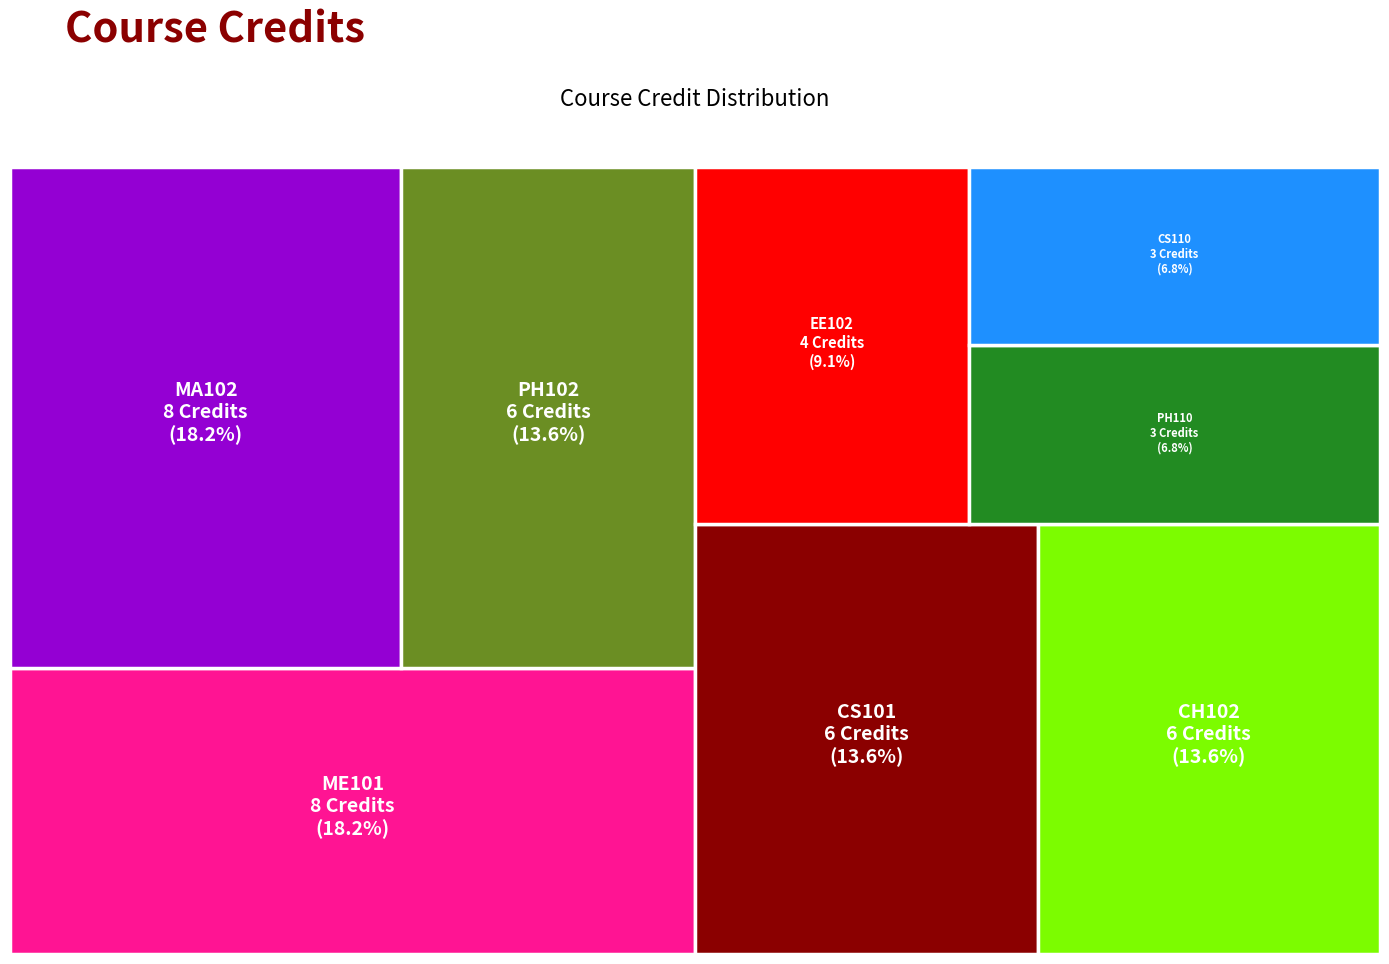

Reading left to right, extract all data points from this chart.

CH102=6	CS101=6	CS110=3	EE102=4	MA102=8	ME101=8	PH102=6	PH110=3